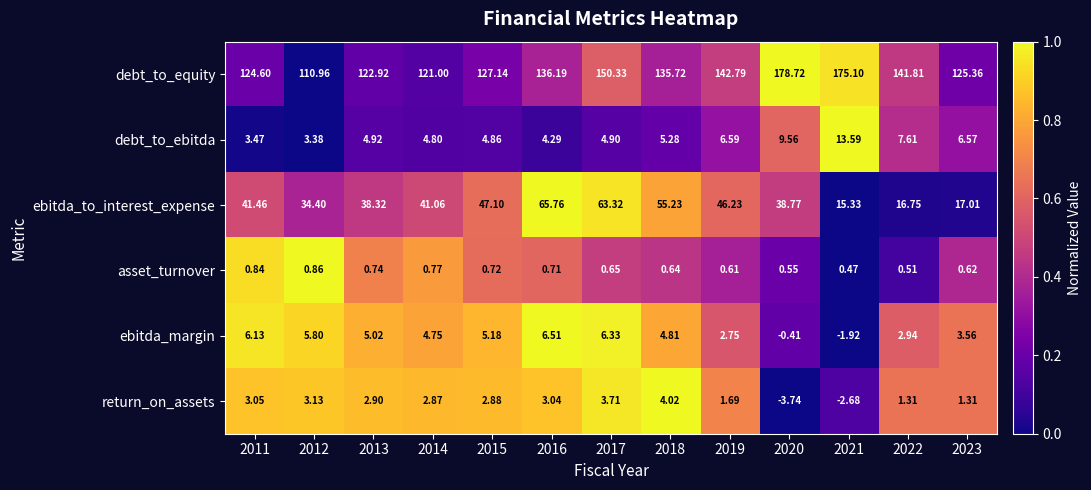

How many series are shown in this chart?

6